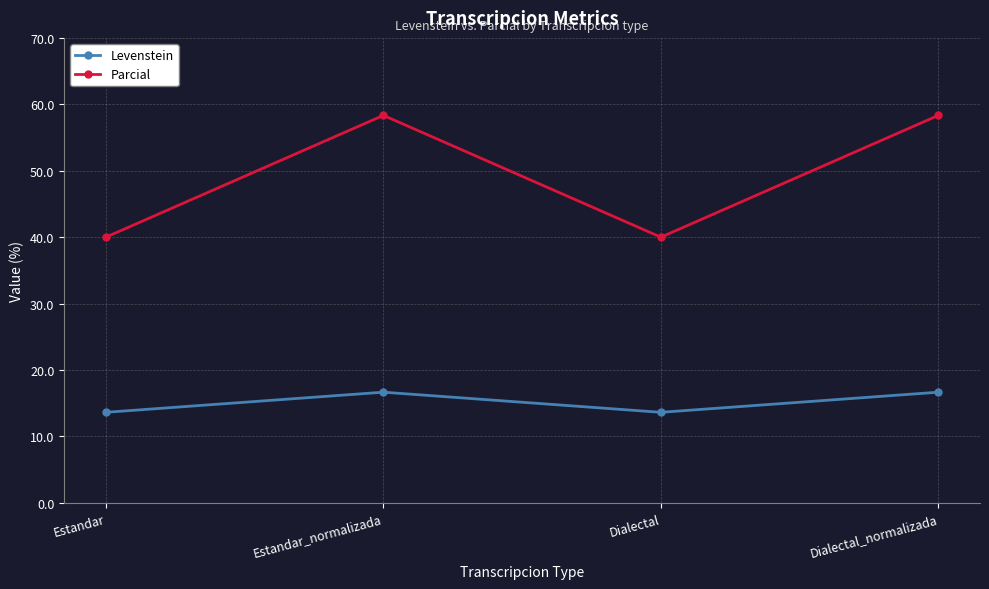

What are all the series names shown in the legend?

Levenstein, Parcial